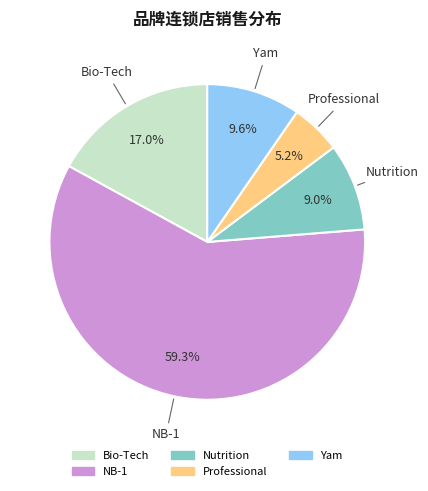

What percentage is the Yam slice, to the nearest percent?

10%